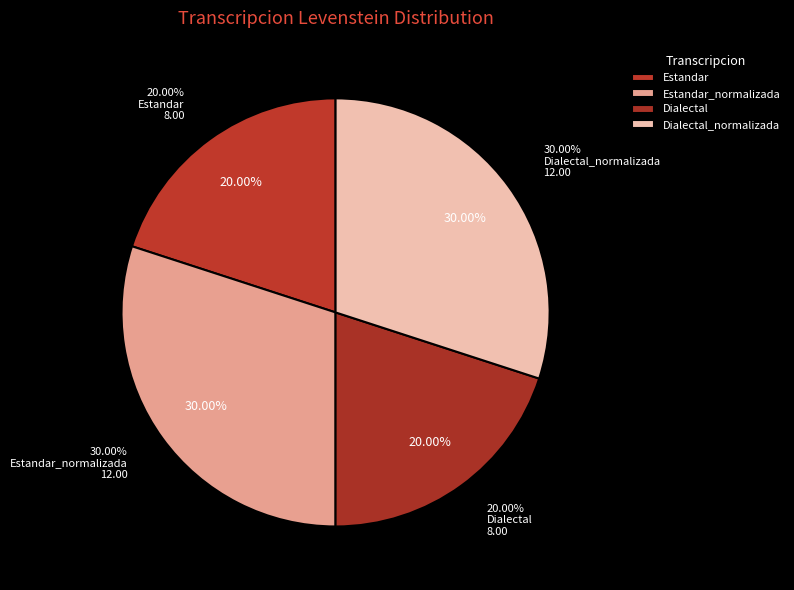

How many segments does this pie chart have?

4